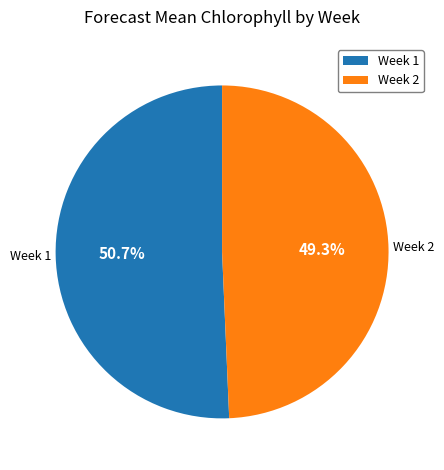

Does any single category account for the majority?

Yes